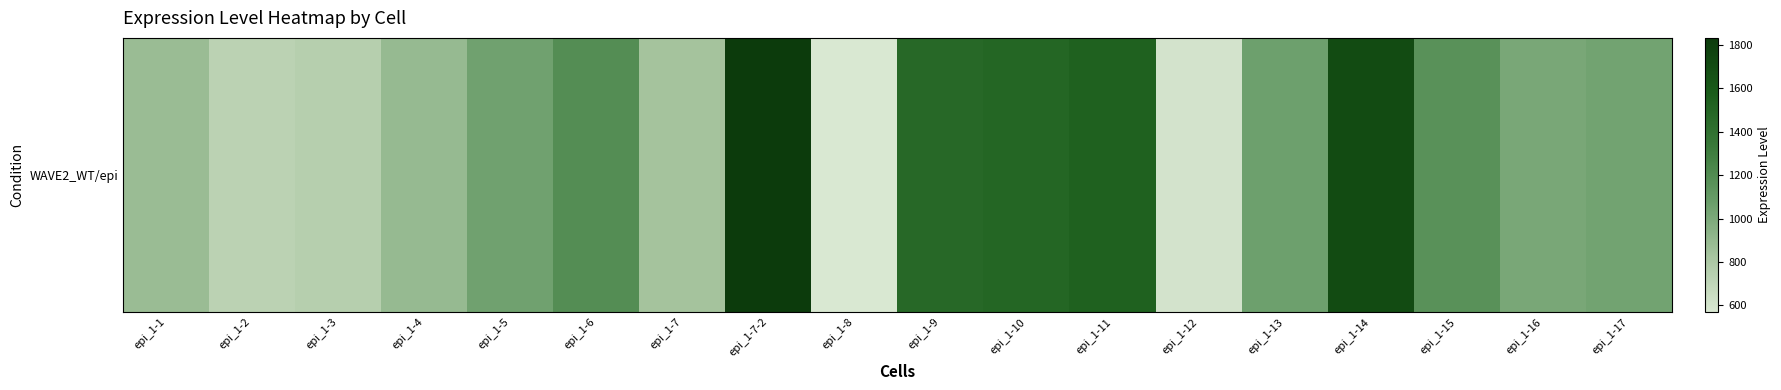

How many distinct data groups are displayed?

1